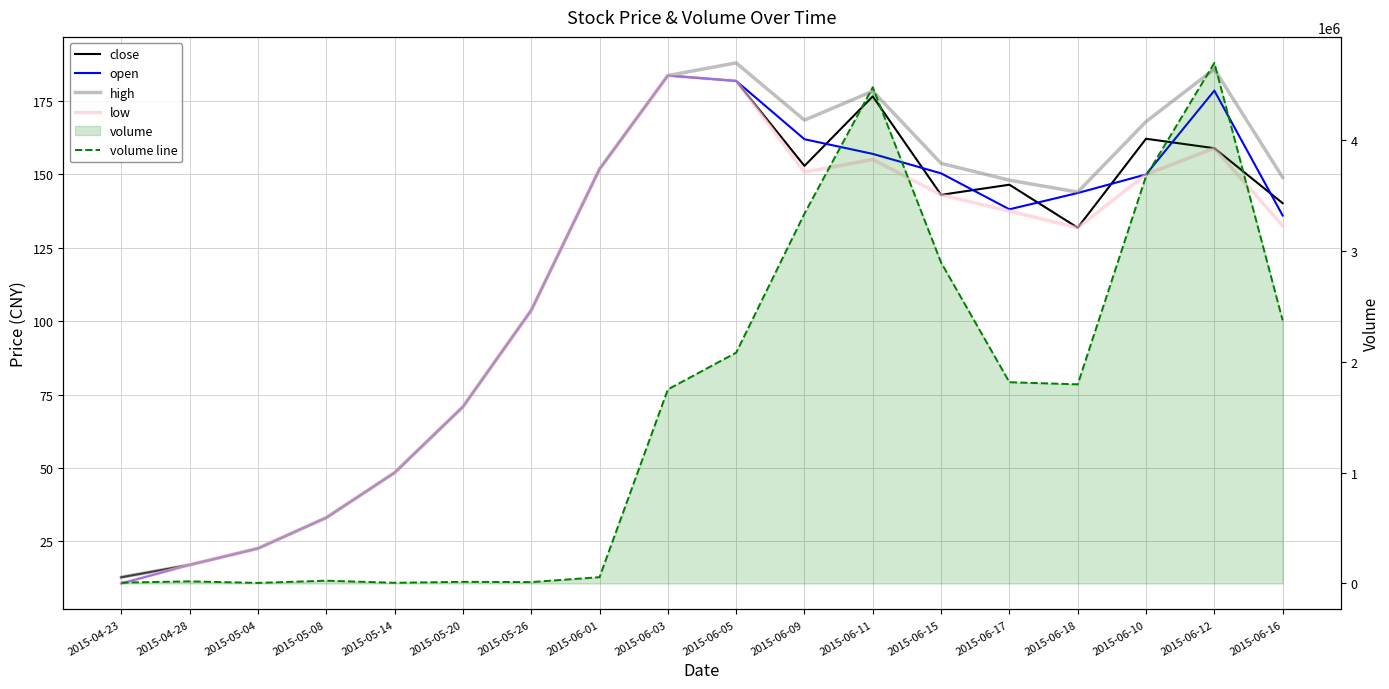

How many lines are shown in the chart?

5